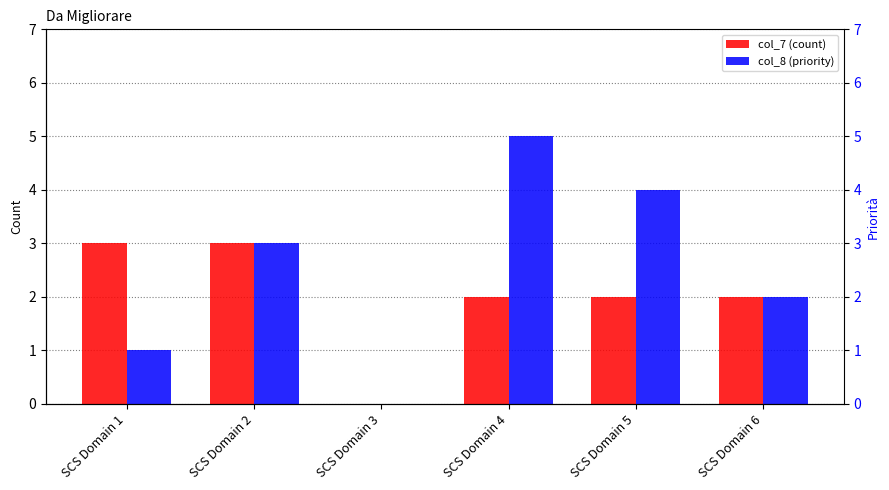

Rank the categories by col_8 value from lowest to highest.

SCS Domain 3, SCS Domain 1, SCS Domain 6, SCS Domain 2, SCS Domain 5, SCS Domain 4